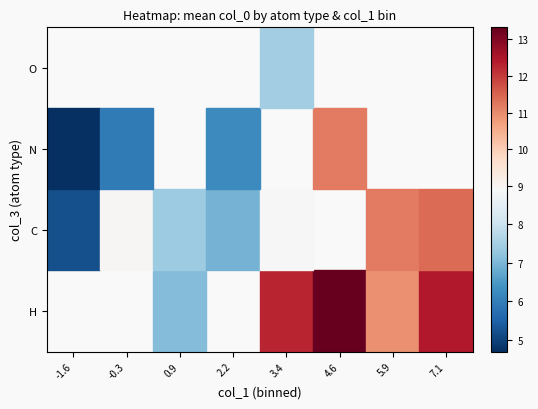

How many data points does each series have?

8